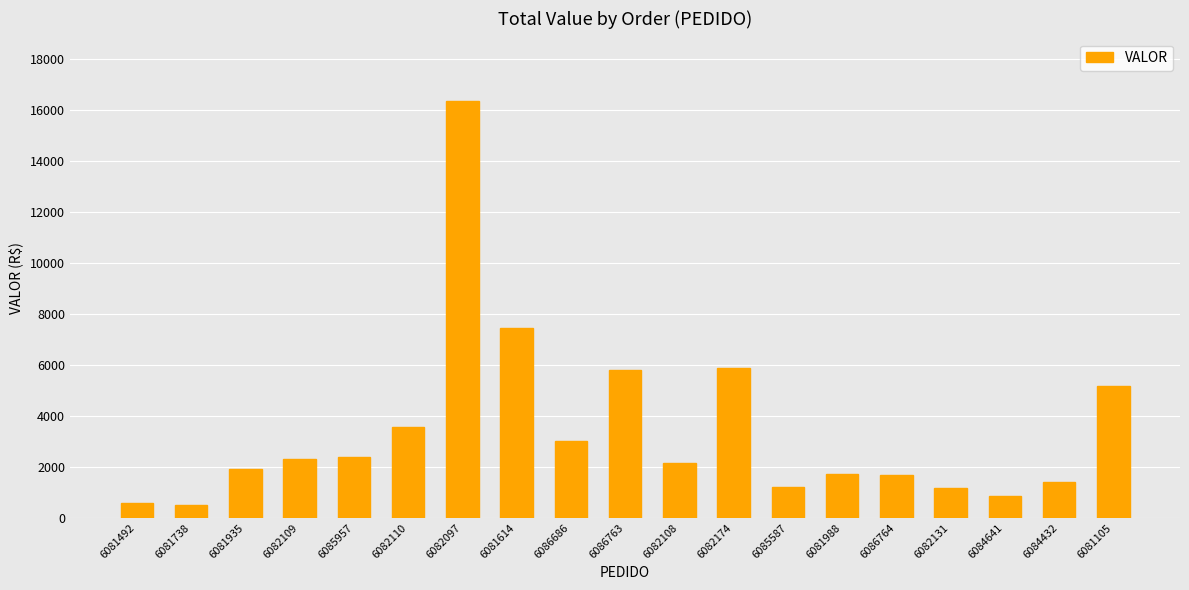

What is the smallest value displayed?

485.2